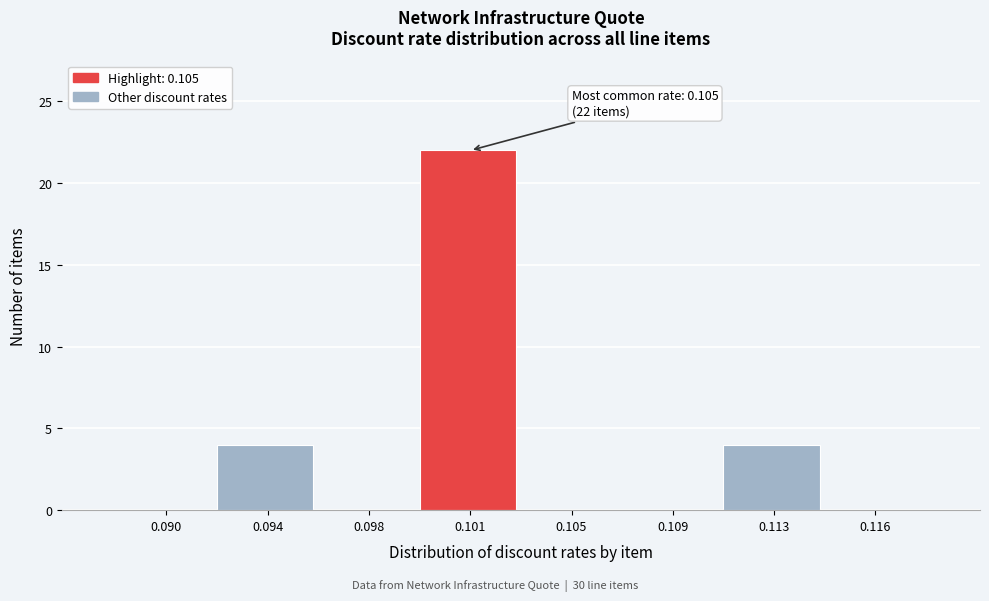

Reading left to right, what are all the values shown in this chart?

0.090=0	0.094=4	0.098=0	0.101=22	0.105=0	0.109=0	0.113=4	0.116=0